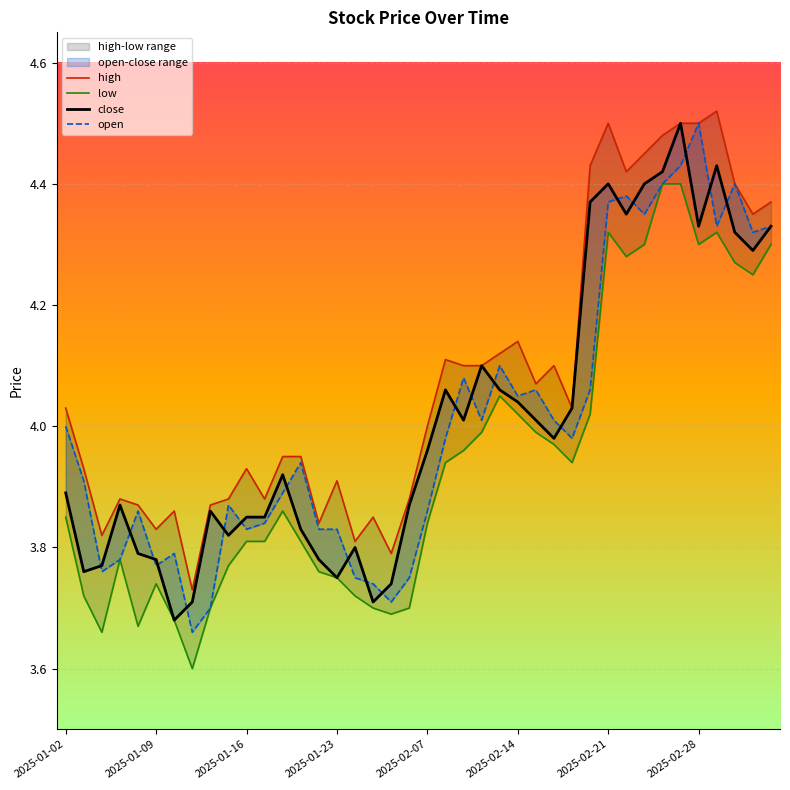

What is the maximum value for high?

4.5